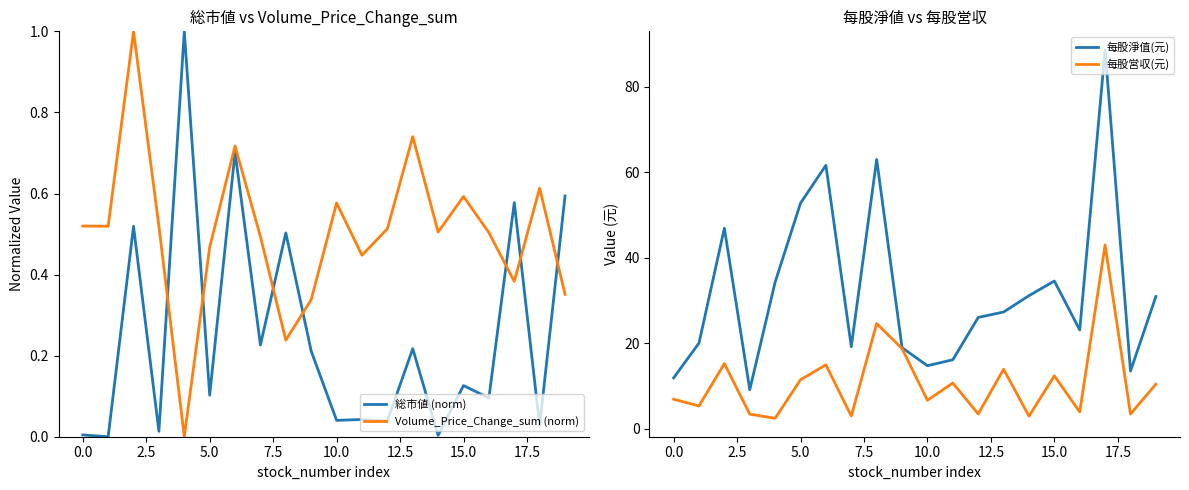

True or false: 総市値 (norm) and Volume_Price_Change_sum (norm) cross at least once.

True